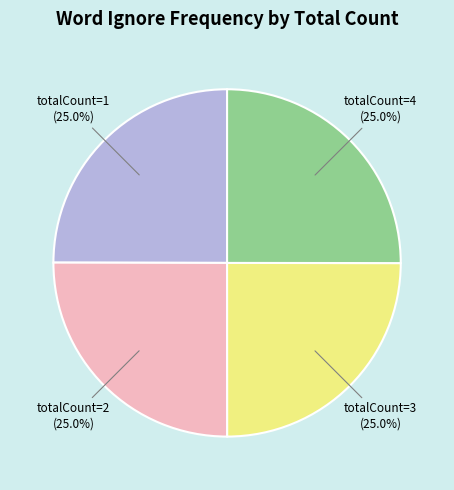

Is there a majority slice in this chart?

No